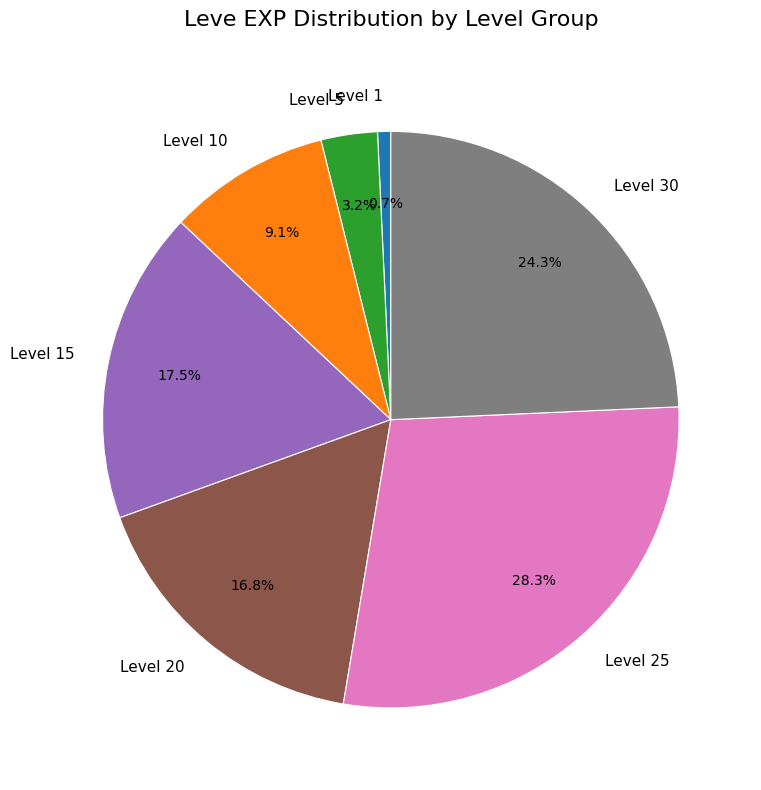

Is there a majority slice in this chart?

No